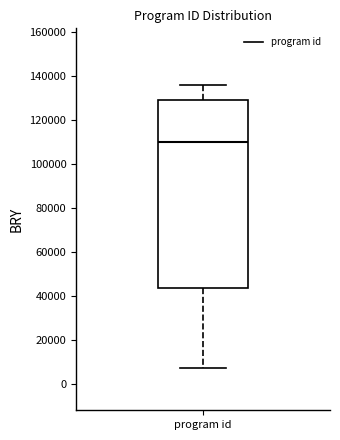

Transcribe this box plot: give where the median line is, the range the box spans, and where the two whiskers end, as read against the y-axis. The values are not printed on the chart, so give them approximately, as read against the axis.

median 110000, box 44000 to 130000, whiskers 8000 to 136000